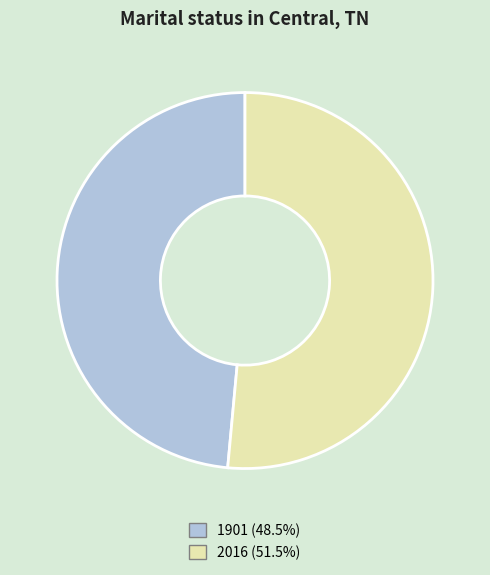

Which category accounts for the majority?

2016